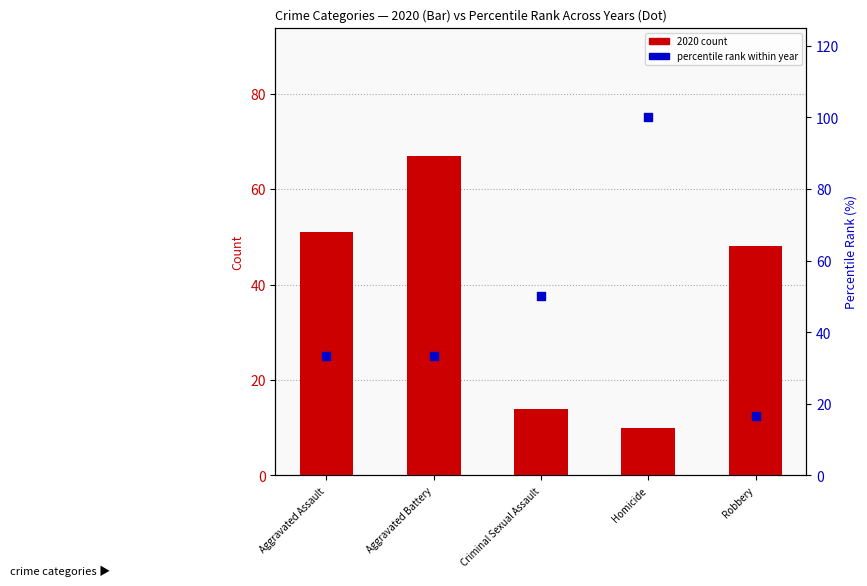

At how many categories does at least one series exceed 11?

5